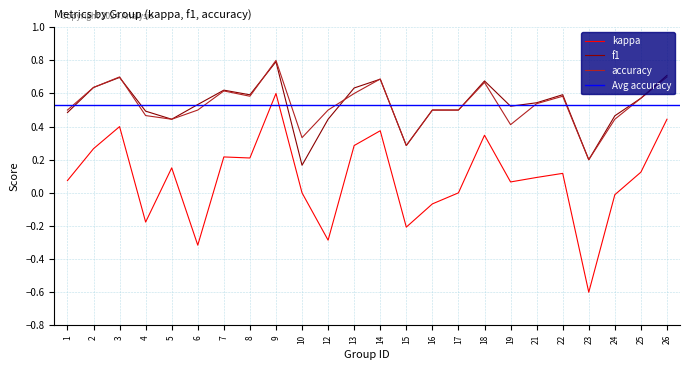

Is the value of kappa at 23 greater than the value of accuracy at 18?

No